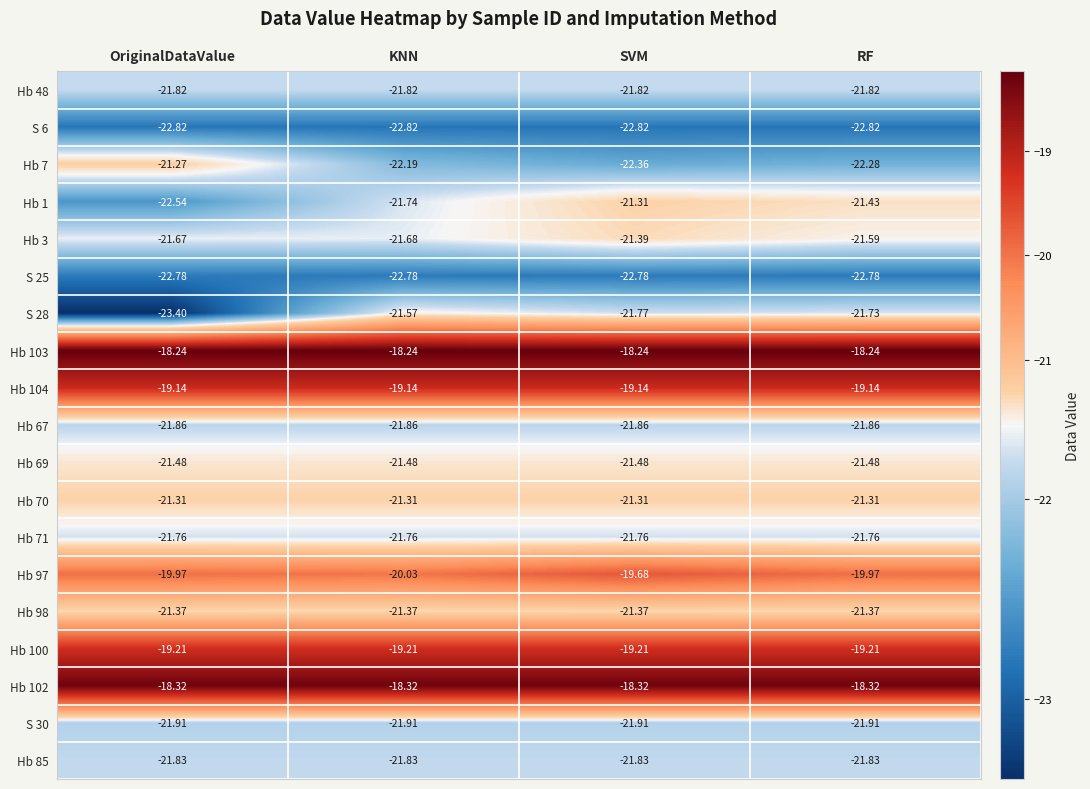

Which series changed the most between KNN and SVM?

Hb 1